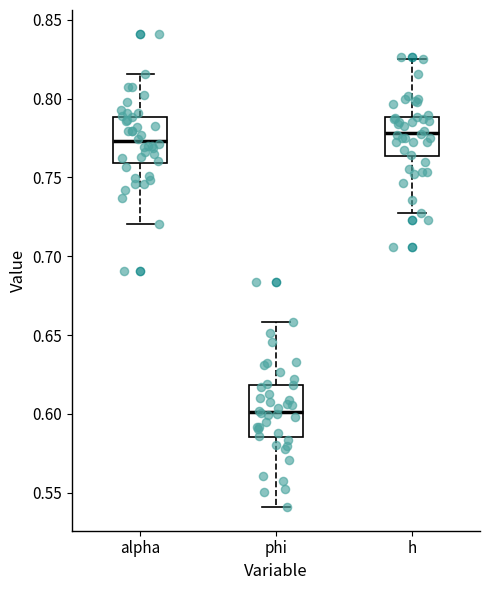

Where does the upper whisker of the box for phi end on the y-axis? The values are not printed on the chart, so give them approximately, as read against the axis.

0.660